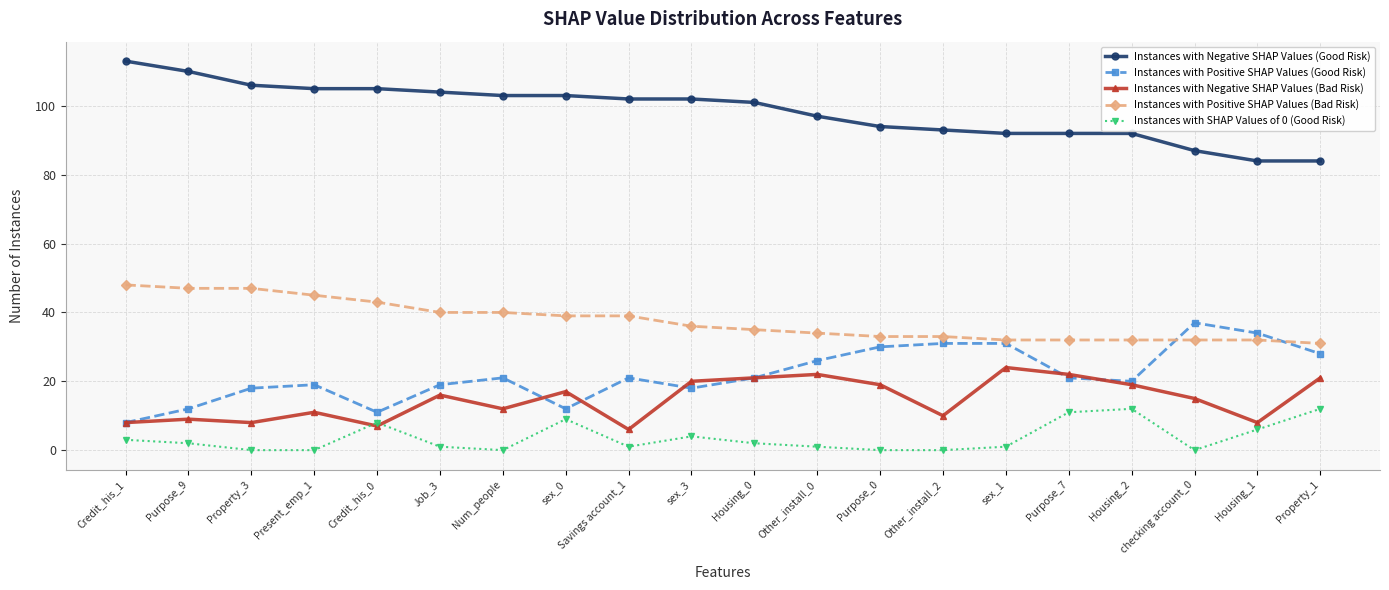

What is the minimum value for Instances with Positive SHAP Values (Good Risk)?

8